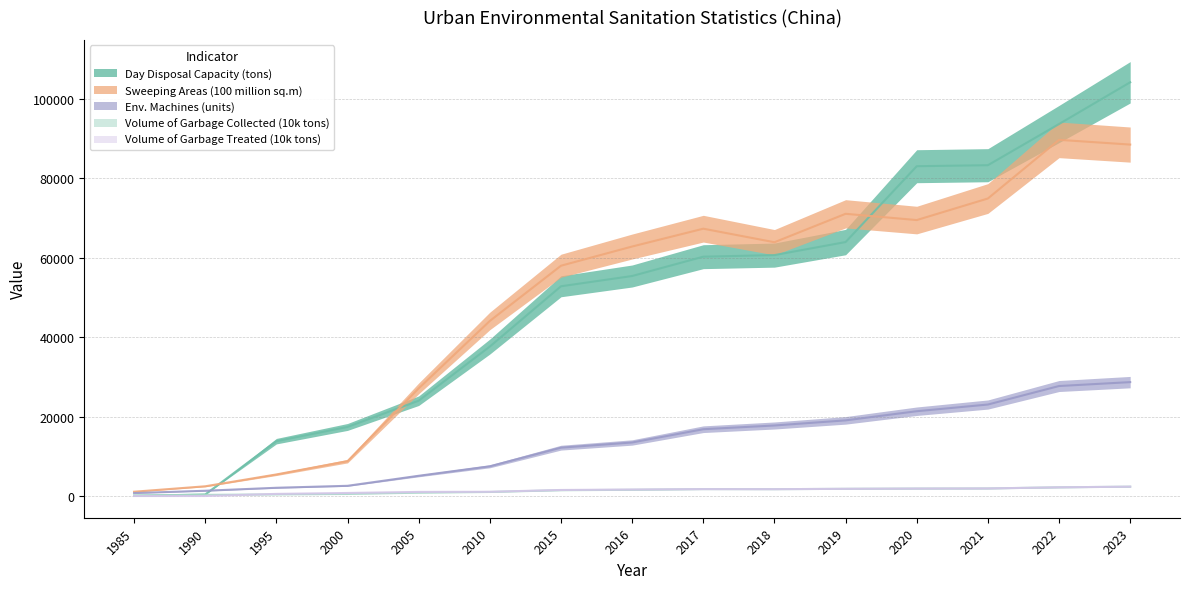

At how many categories does at least one series exceed 40811?

10